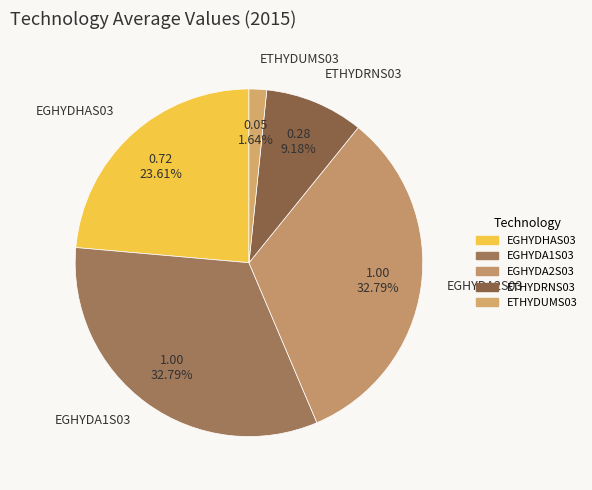

Does EGHYDA2S03 represent more than half of the total?

No